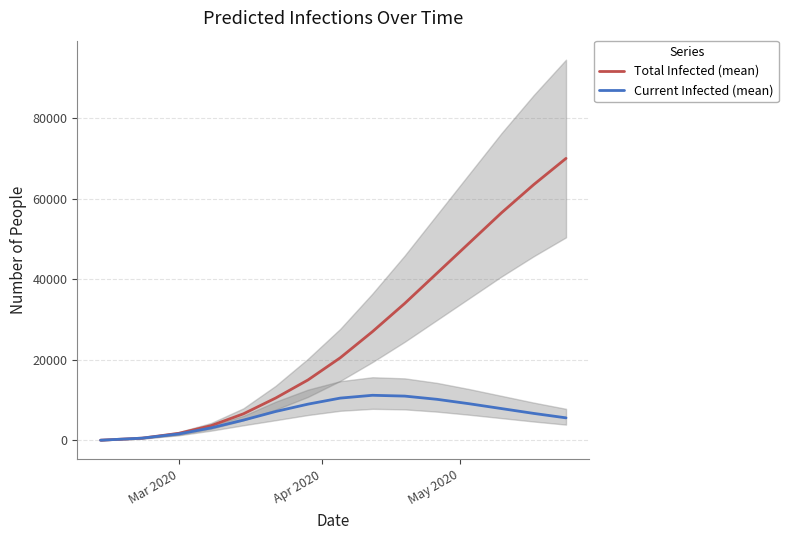

How many data points in Total Infected (mean) are less than 20500?

7